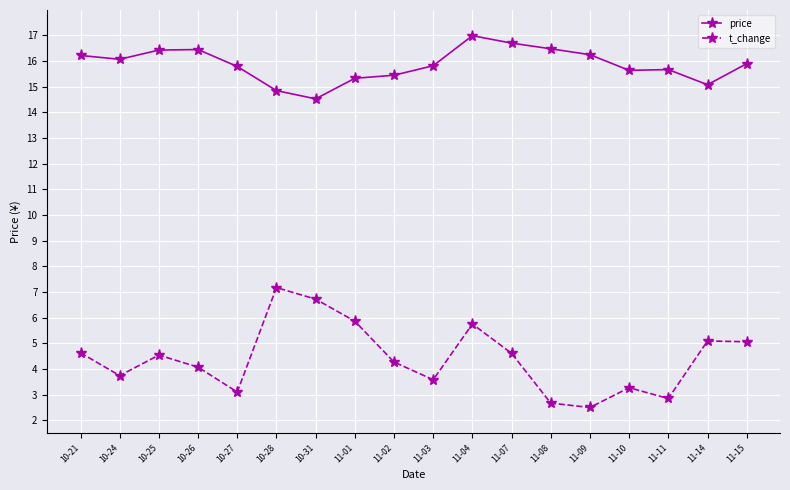

What is the label of the 3rd point from the right?

11-11